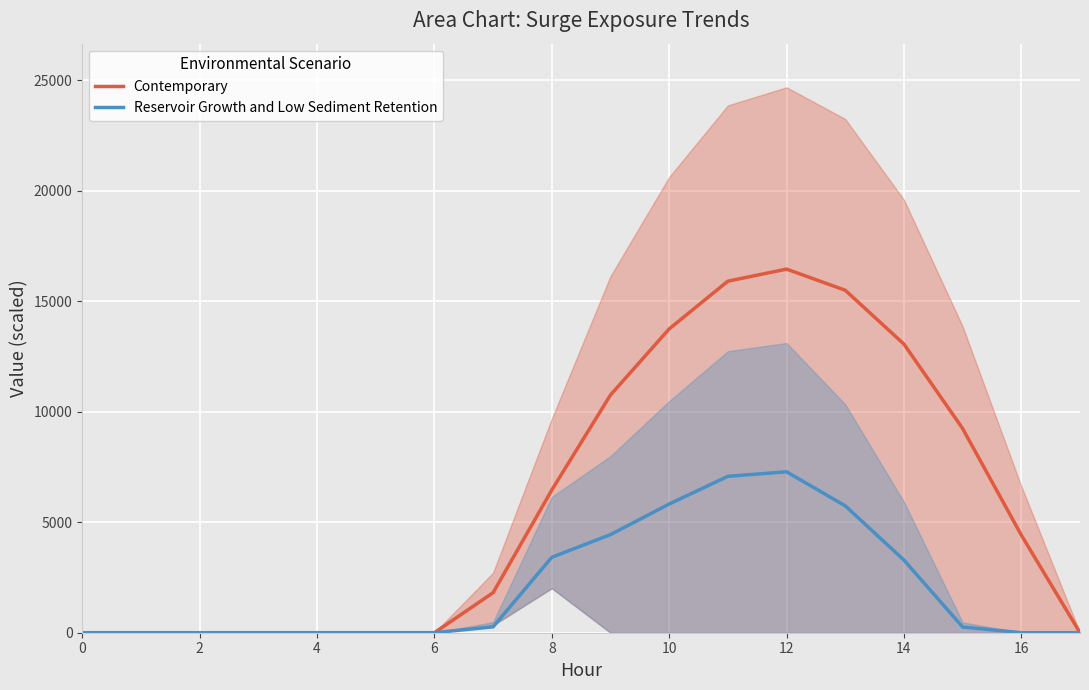

The value of Contemporary at 2 is -6435.9. True or false?

False